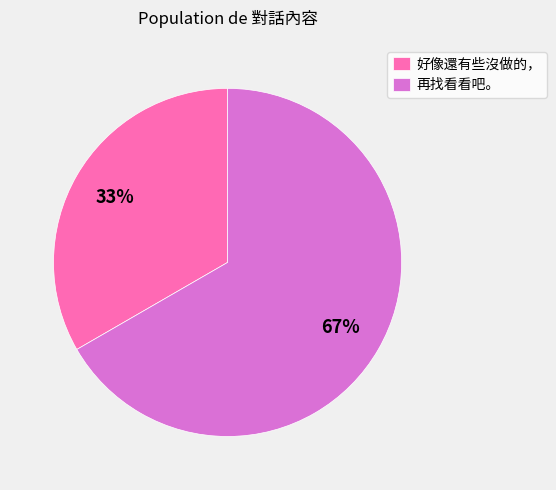

To the nearest percent, what is the average slice percentage?

50%